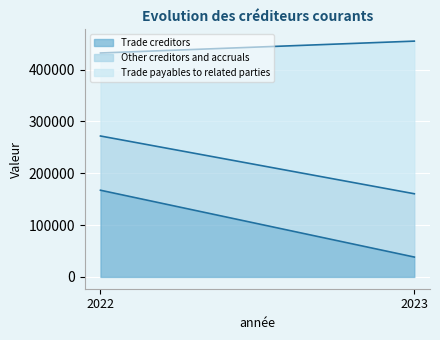

Which series has the widest spread of values?

Trade payables to related parties